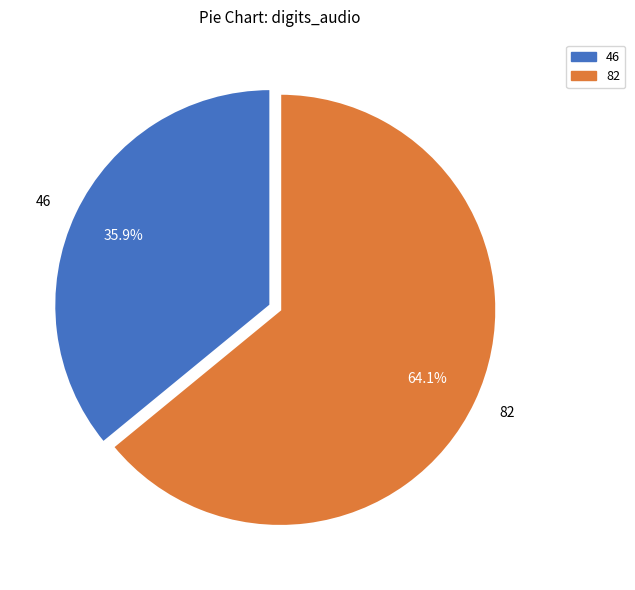

To the nearest percent, what portion does 46 represent?

36%